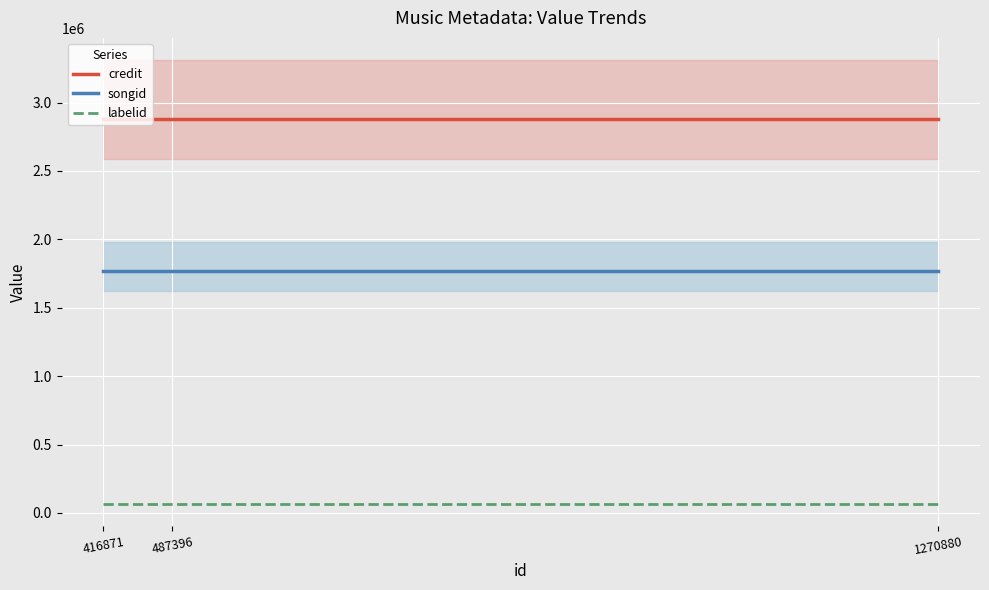

Reading left to right, extract all data points from this chart.

credit: 416871=2878662	487396=2878662	1270880=2878662
songid: 416871=1767408	487396=1767408	1270880=1767408
labelid: 416871=63690	487396=63690	1270880=63690